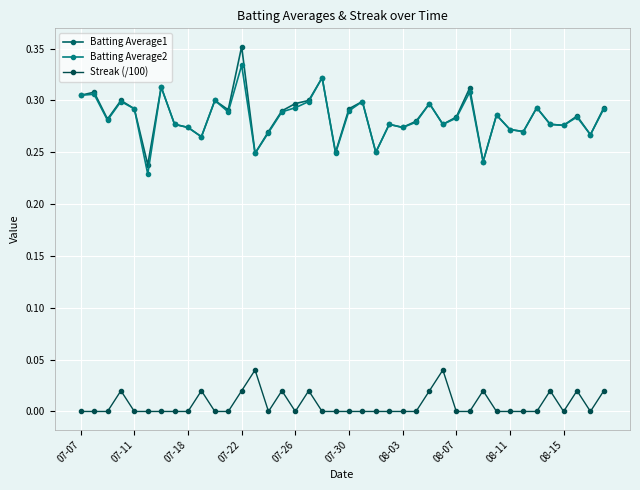

At how many categories does at least one series exceed 0?

40